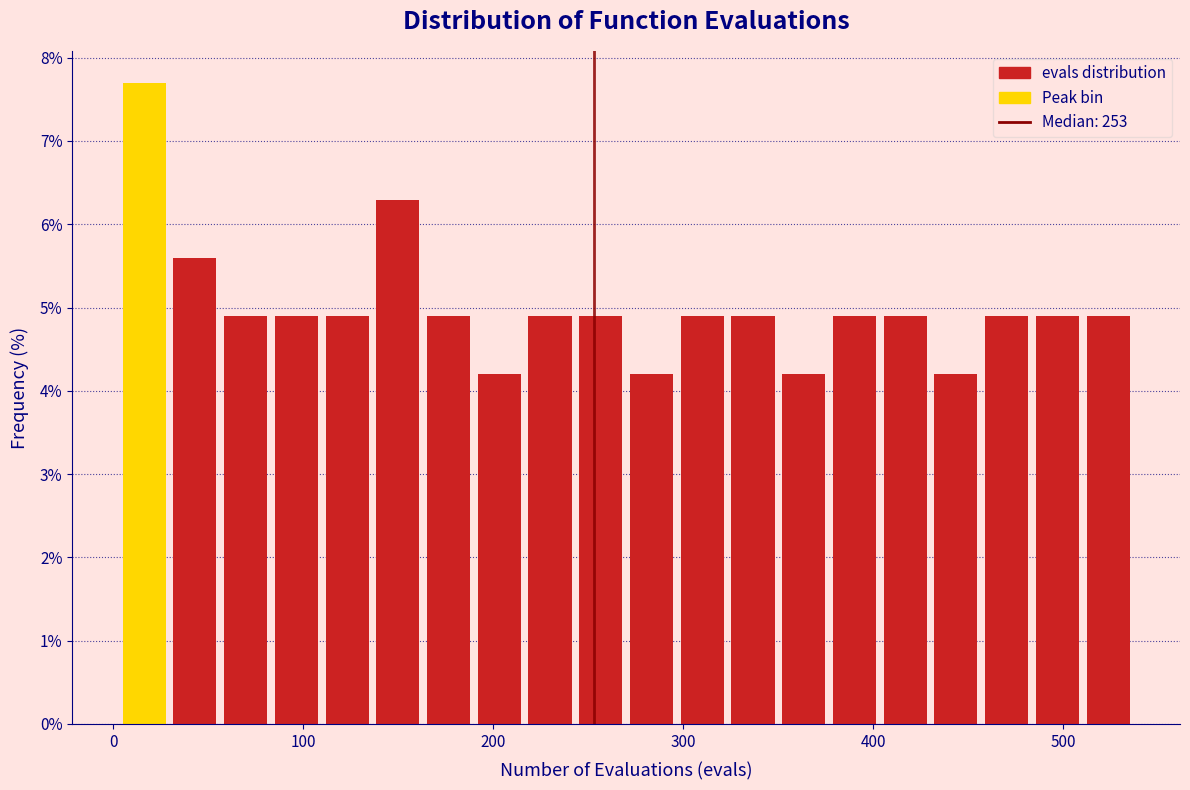

Read against the x-axis, roughly where is the centre of the tallest bar?

20